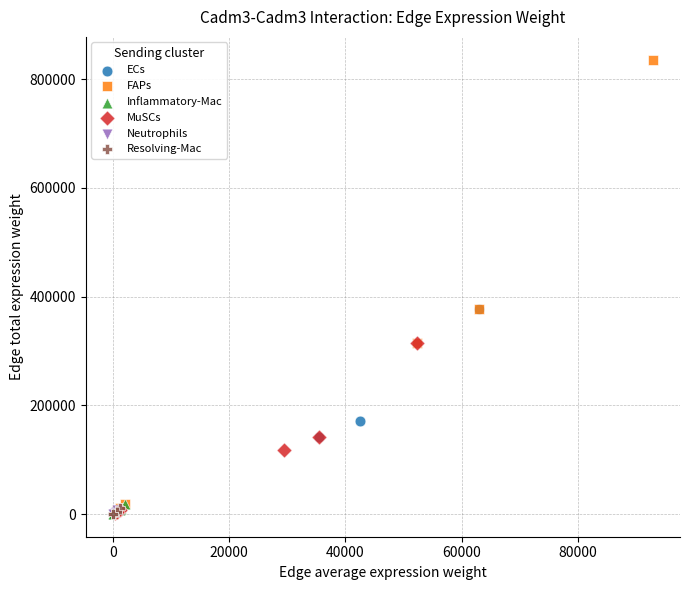

Which series contains the highest Y value?

FAPs